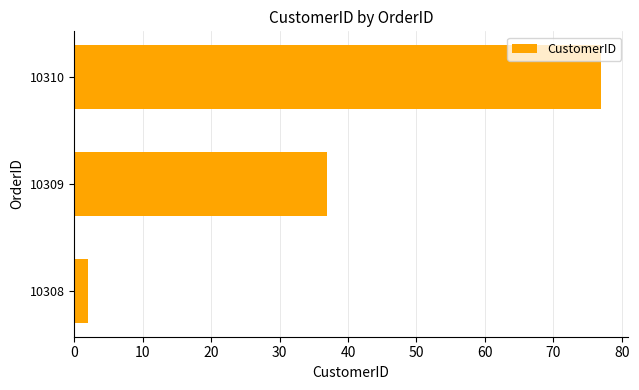

How many data points does each series have?

3